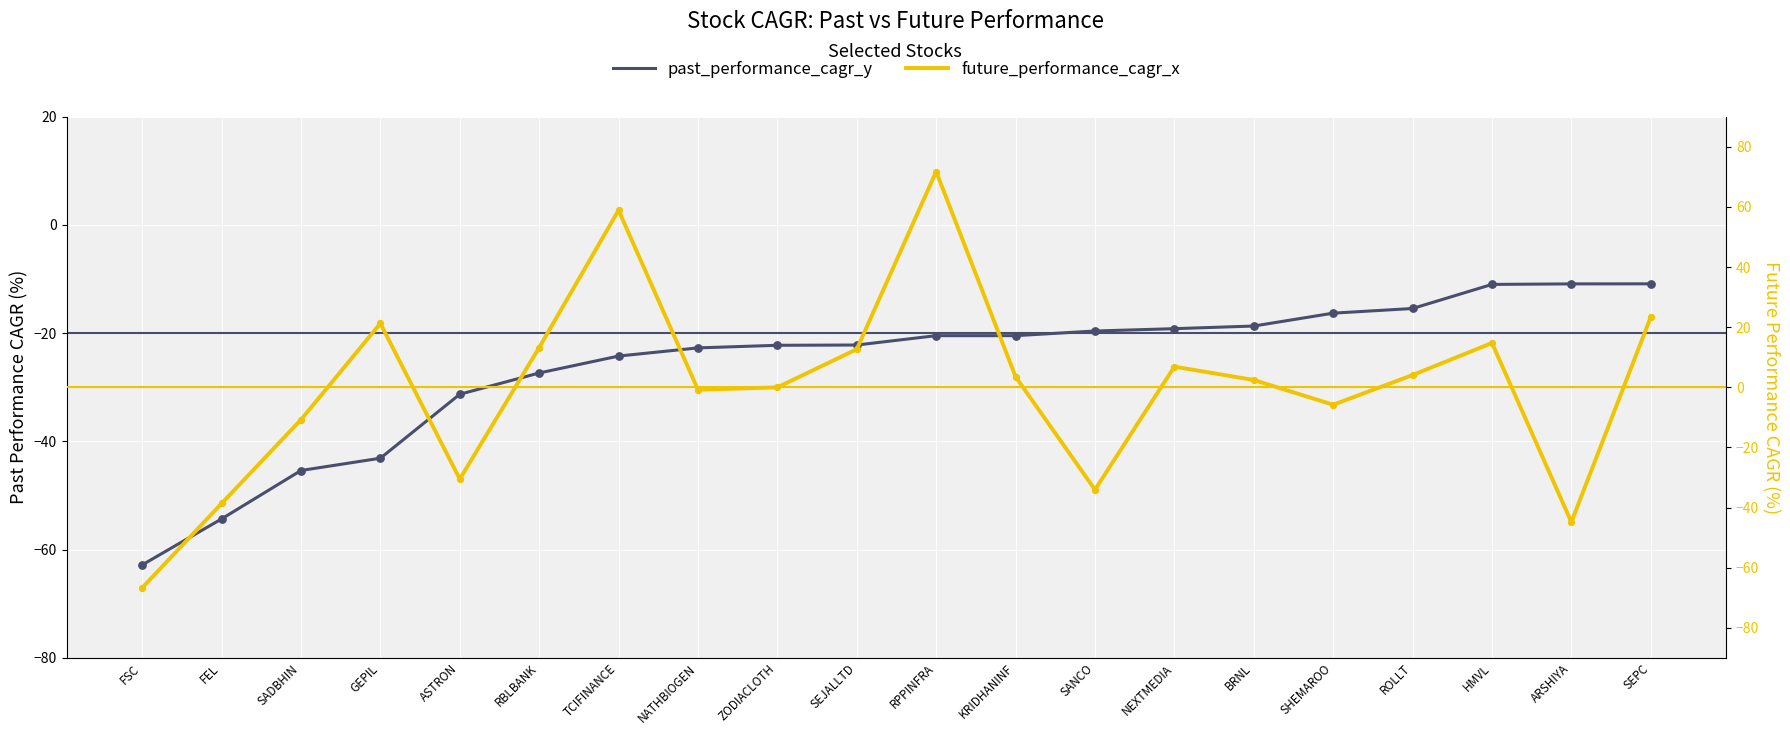

At how many categories does at least one series exceed -25?

17